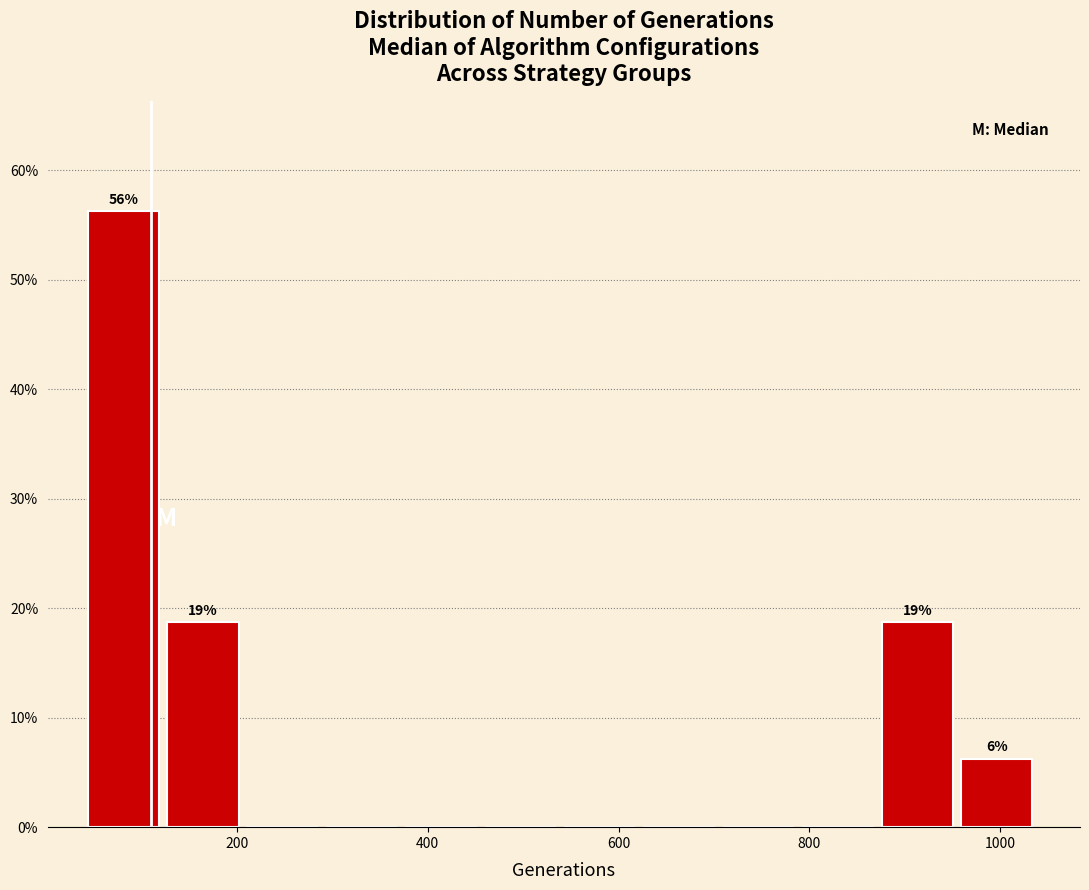

Which range on the x-axis has the tallest bar?

40 to 120